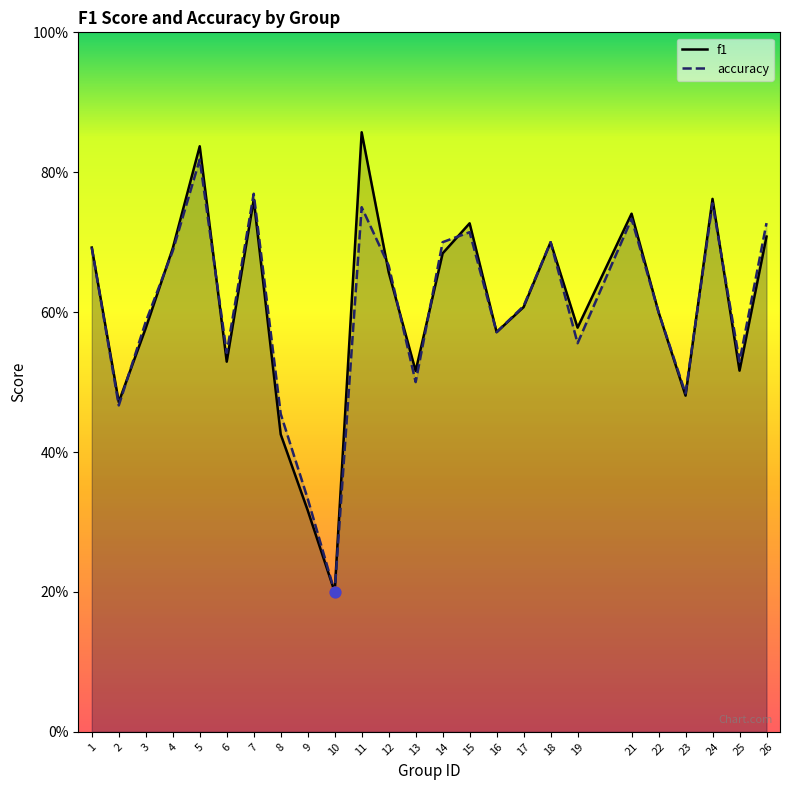

What are all the series names shown in the legend?

f1, accuracy